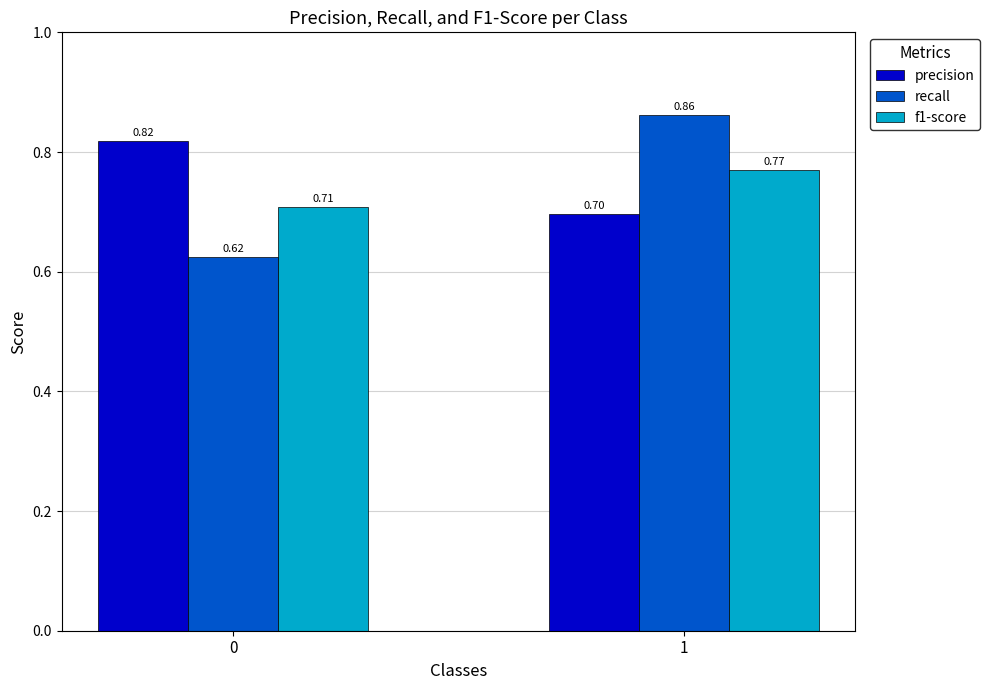

What is the difference between the maximum and minimum values in the recall series?

0.2